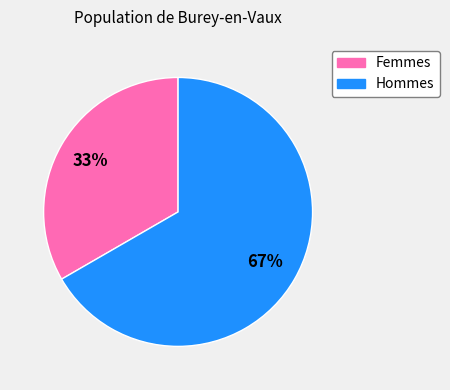

Does any single category account for the majority?

Yes